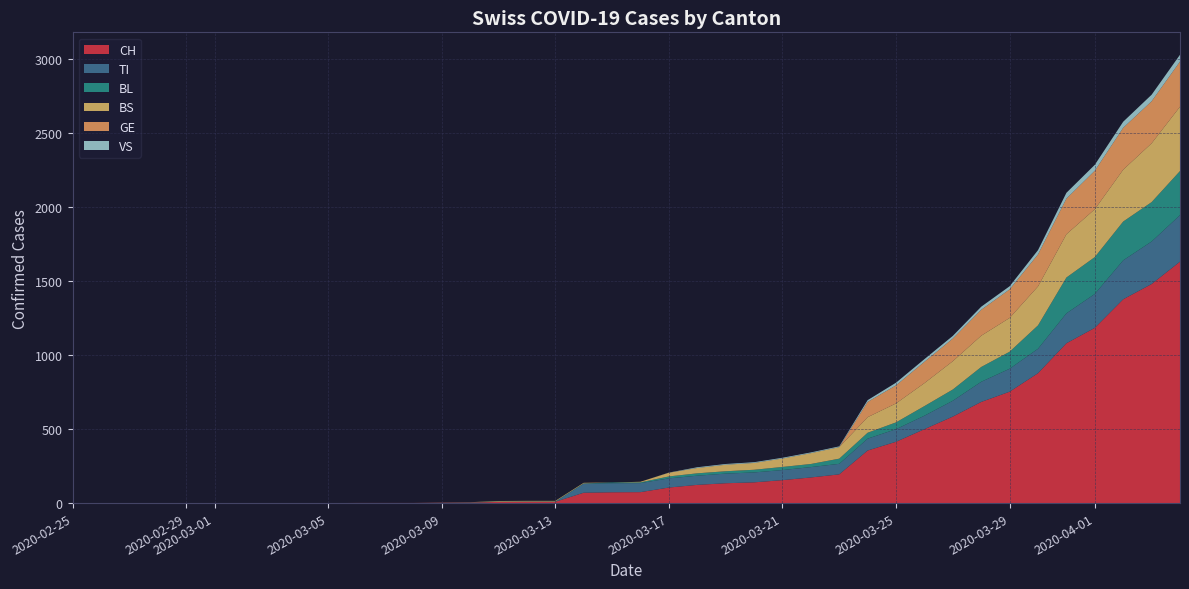

Reading left to right, extract all data points from this chart.

CH: 0	0	0	0	0	0	0	0	0	0	1	1	1	3	4	8	9	9	70	73	74	105	123	134	140	155	173	194	355	414	499	584	683	752	877	1079	1183	1376	1479	1630
TI: 0	0	0	0	0	0	0	0	0	0	0	0	0	0	0	0	0	0	61	61	61	62	62	65	67	68	70	71	80	85	91	107	136	155	165	202	229	263	287	314
BL: 0	0	0	0	0	0	0	0	0	0	0	0	0	1	2	2	2	2	2	5	5	13	16	16	18	21	21	35	40	46	65	76	100	115	158	242	249	262	266	298
BS: 0	0	0	0	0	0	0	0	0	0	0	0	0	0	0	4	4	4	4	0	4	25	36	44	46	57	73	78	105	128	155	191	211	228	263	292	323	350	397	434
GE: 0	0	0	0	0	0	0	0	0	0	0	0	0	0	0	0	0	0	0	0	0	0	0	0	0	0	0	0	103	122	144	153	175	193	216	241	260	283	284	305
VS: 0	0	0	0	0	0	0	0	0	0	0	0	0	0	0	0	0	0	0	0	0	1	5	5	5	5	5	5	12	18	18	18	21	21	29	39	40	41	44	46